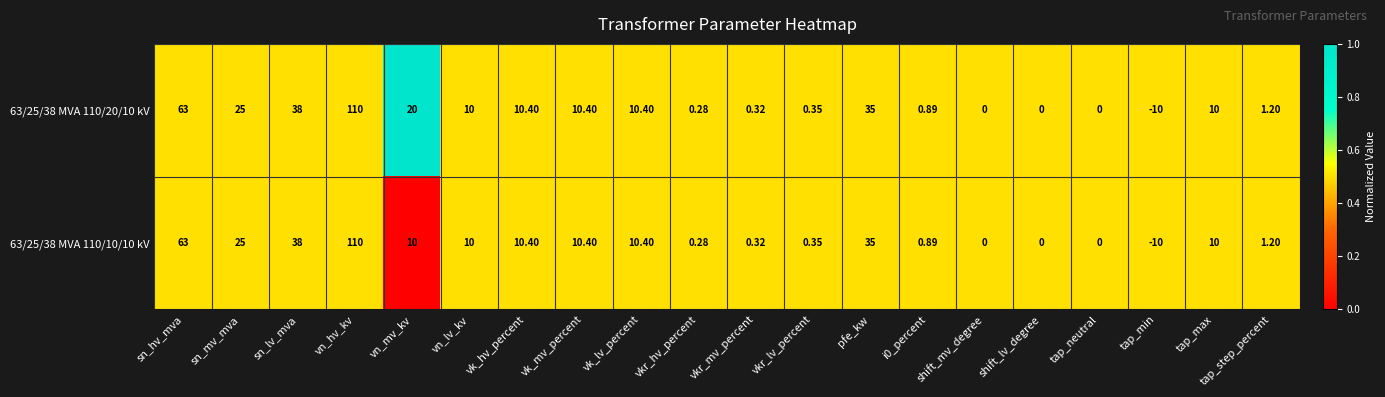

Which series changed the most between vn_mv_kv and tap_step_percent?

63/25/38 MVA 110/20/10 kV